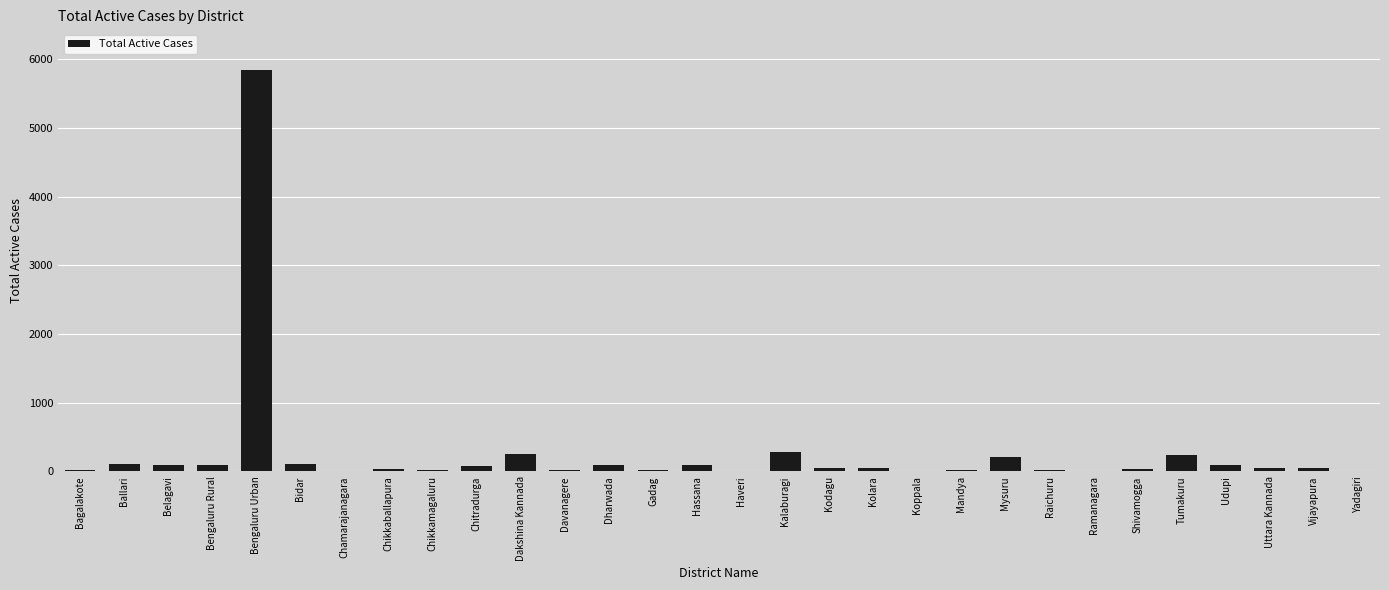

What is the sum of all values?

8042